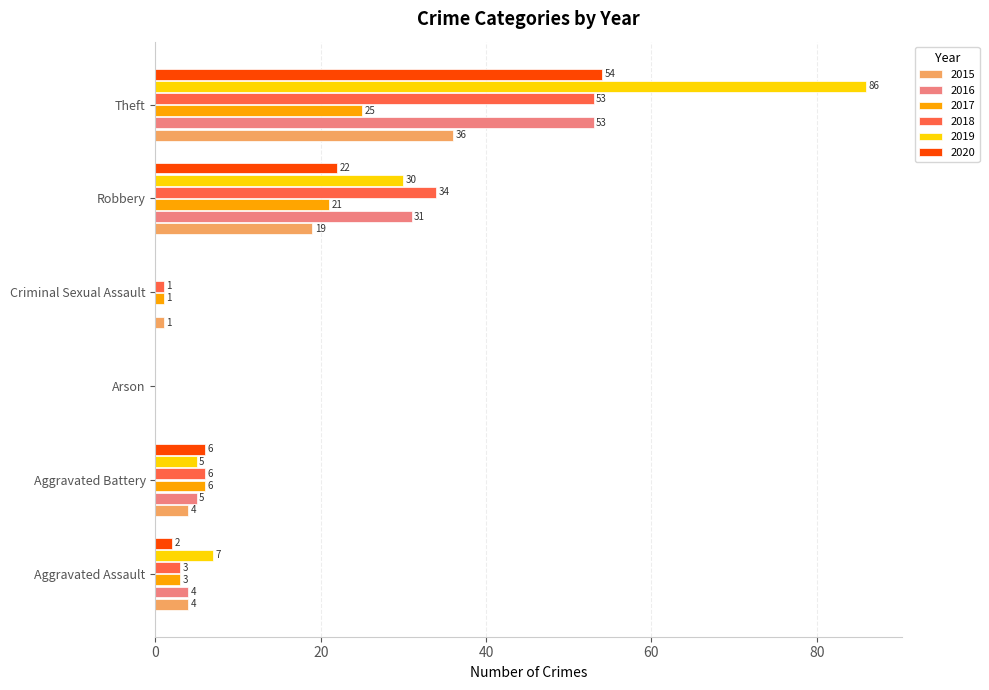

At which label is 2018 closest to 26?

Robbery